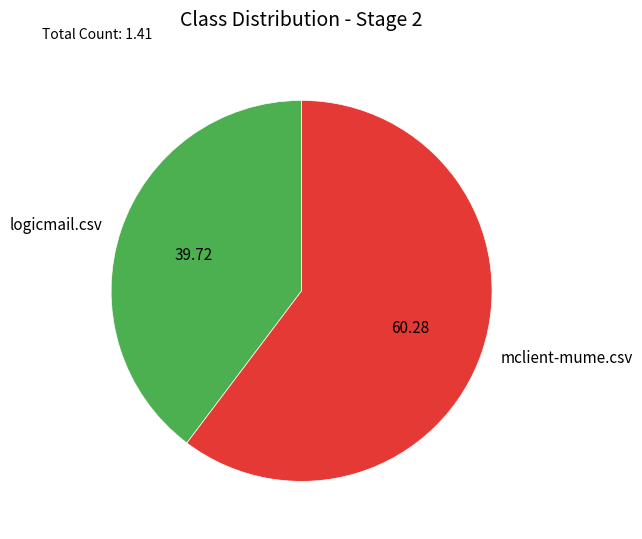

Which category has the biggest portion of the pie?

mclient-mume.csv